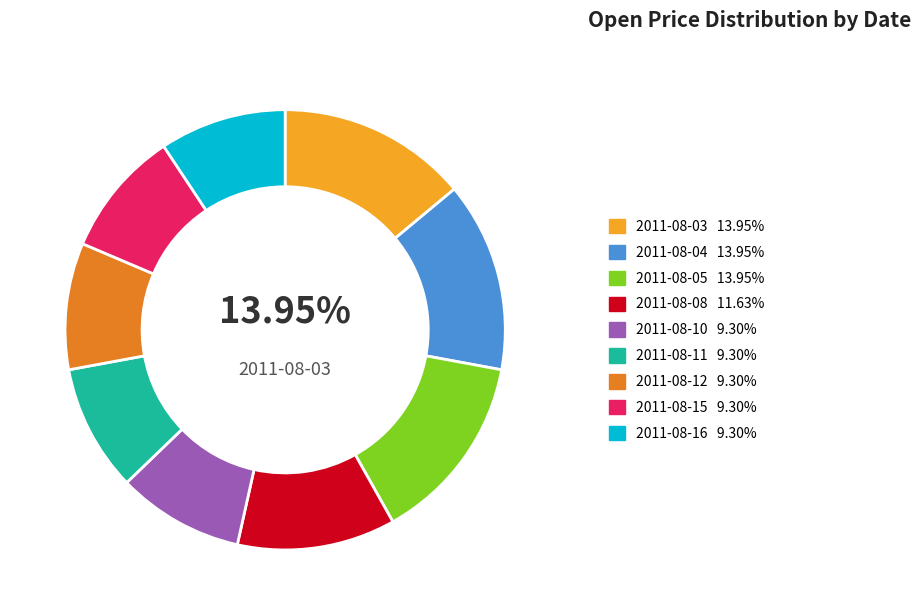

Is there any slice that represents more than half of the pie?

No